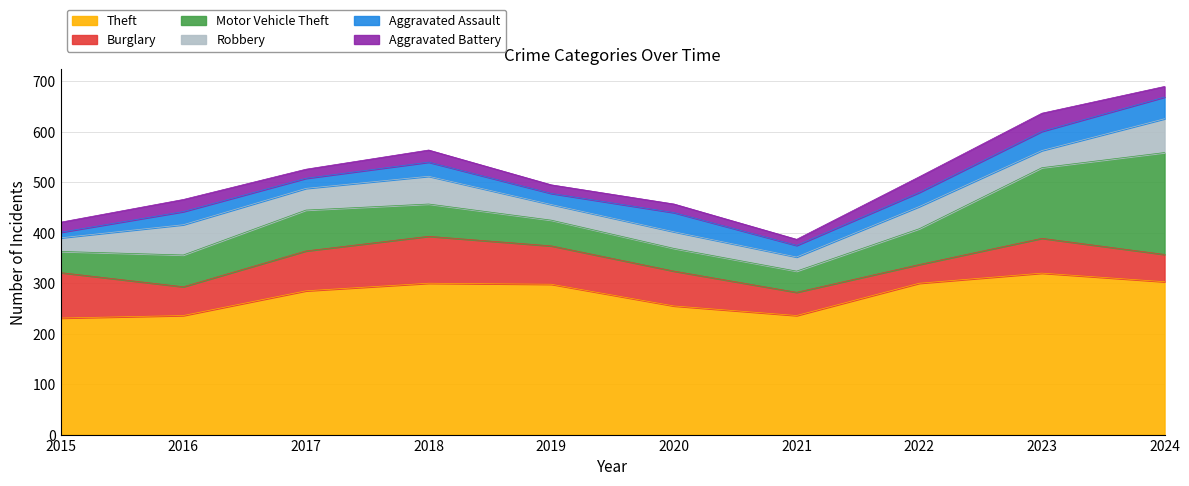

Reading left to right, what are all the values shown in this chart?

Theft: 231	236	285	300	298	255	236	300	320	303
Burglary: 90	57	79	93	76	69	46	37	69	54
Motor Vehicle Theft: 42	63	81	64	51	45	42	71	140	202
Robbery: 27	60	43	55	31	33	28	44	34	67
Aggravated Assault: 11	26	20	28	22	38	23	28	38	43
Aggravated Battery: 20	24	18	24	17	17	12	31	36	21